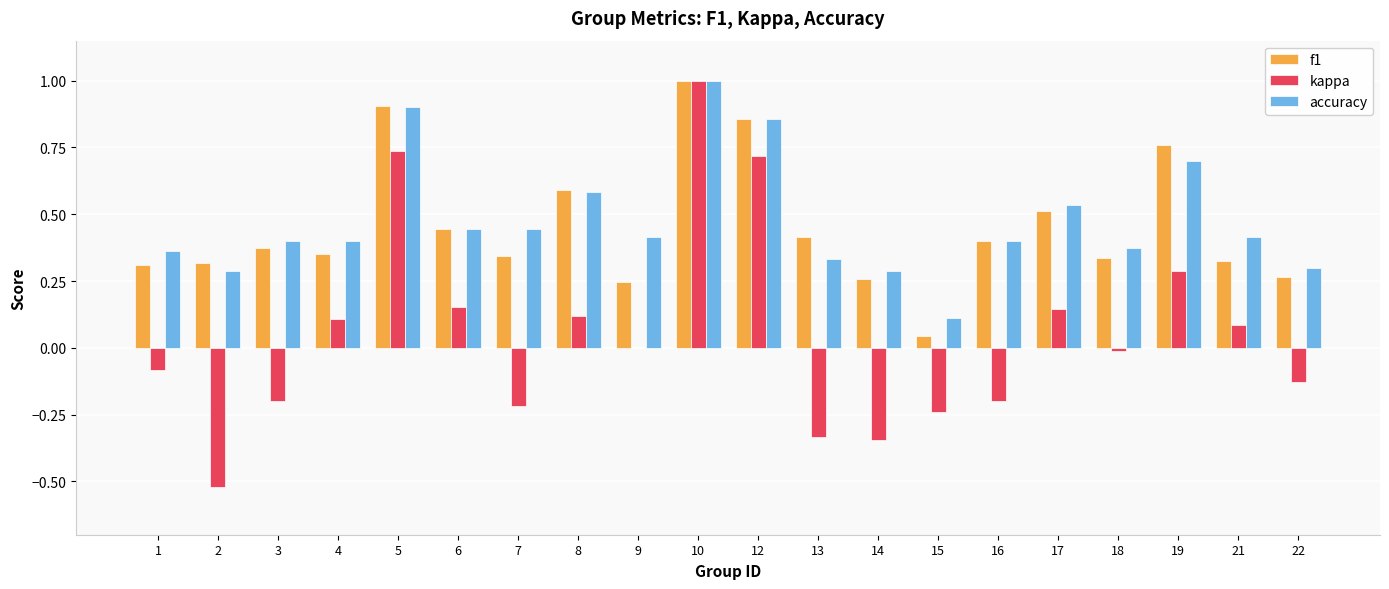

How many series are shown in this chart?

3